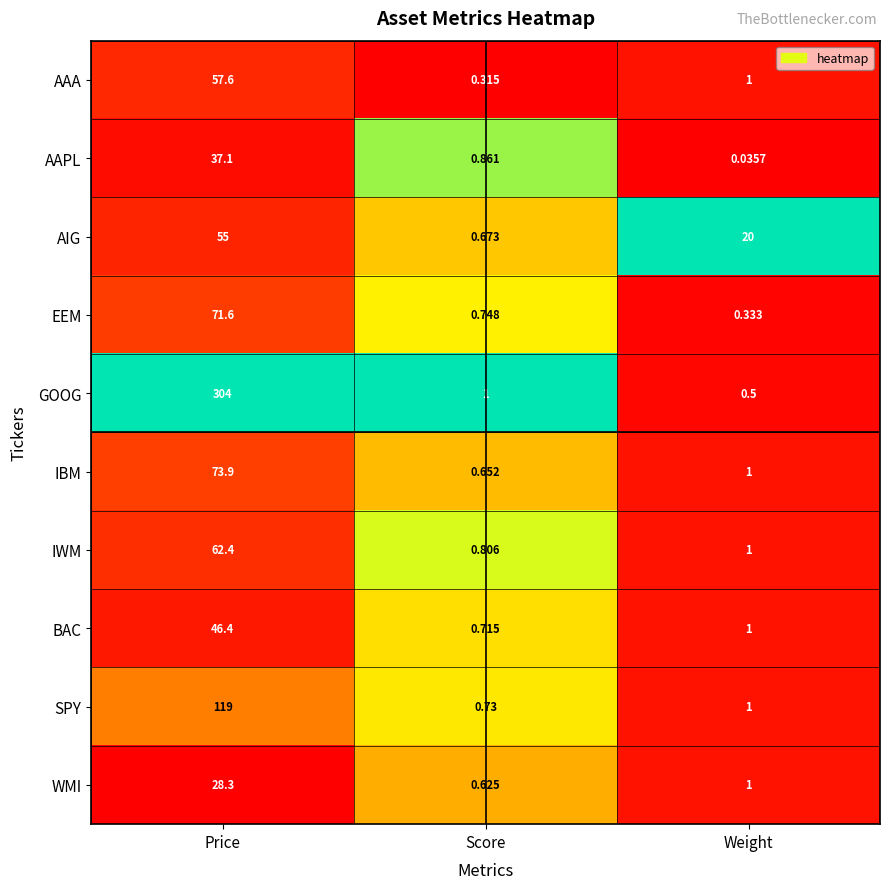

Which category has the lowest value in the EEM series?

Weight